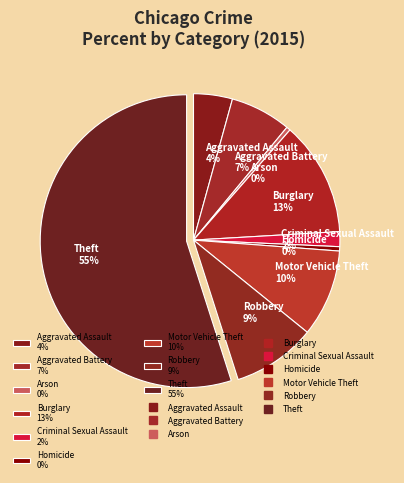

Which category accounts for the majority?

Theft